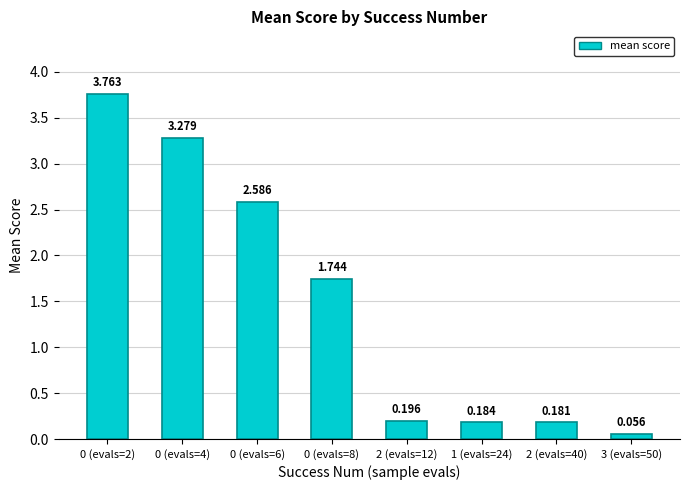

Which label corresponds to the largest value in the chart?

0 (evals=2)